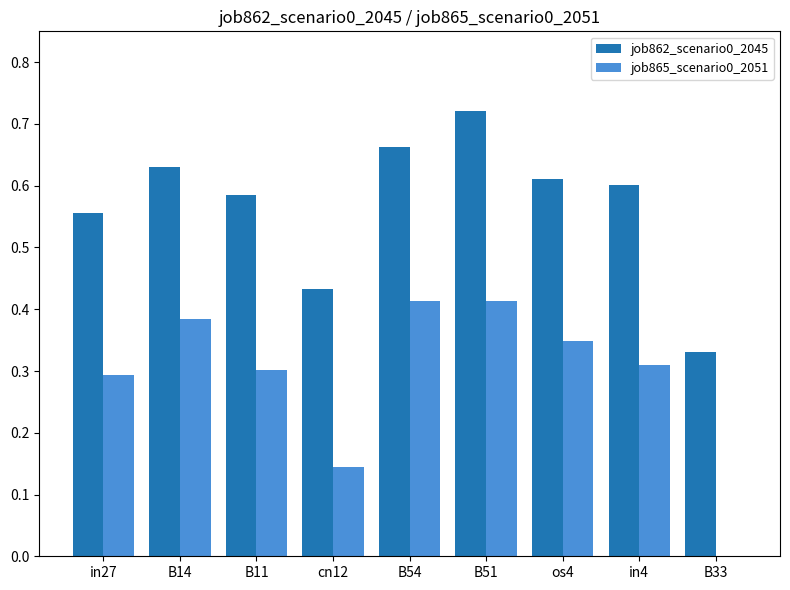

Which series has the largest total across all categories?

job862_scenario0_2045